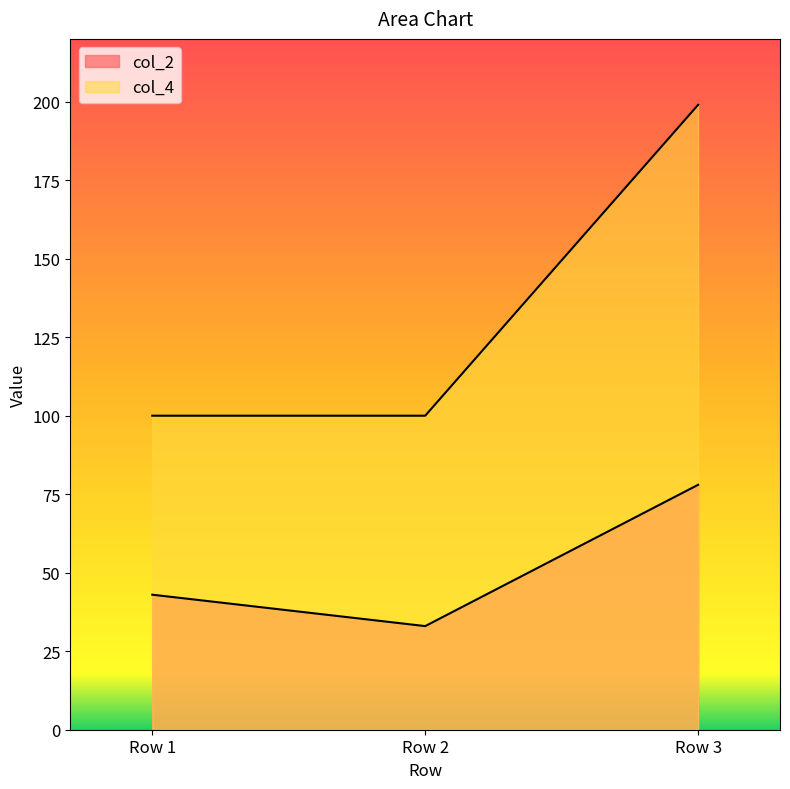

The col_2 series shows 52 at Row 3. True or false?

False